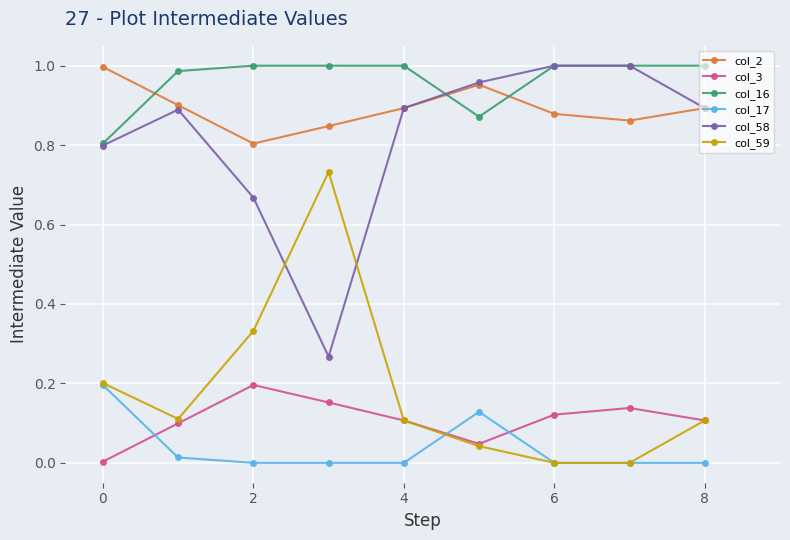

True or false: col_58 and col_17 cross at least once.

False